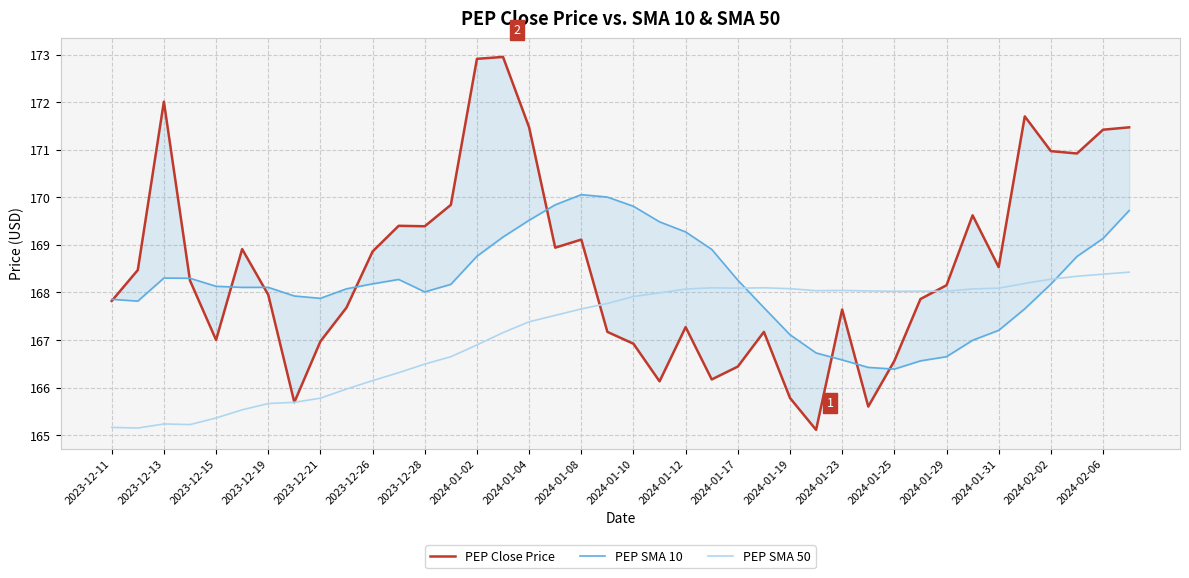

In PEP Close Price, how many points are lower than both neighbors (excluding endpoints)?

10